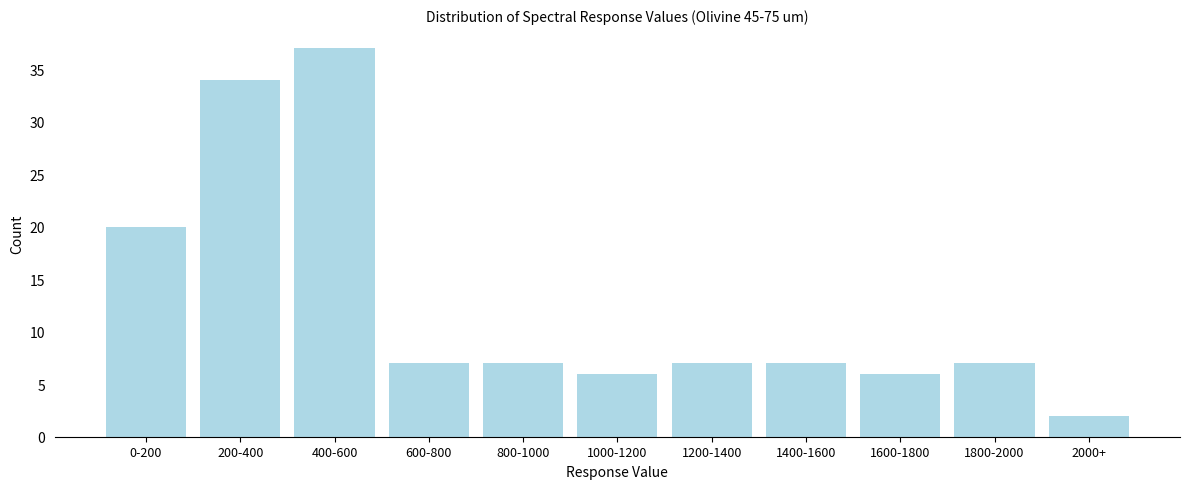

Reading right to left, list all the values displayed in this chart.

2000+=2	1800-2000=7	1600-1800=6	1400-1600=7	1200-1400=7	1000-1200=6	800-1000=7	600-800=7	400-600=37	200-400=34	0-200=20